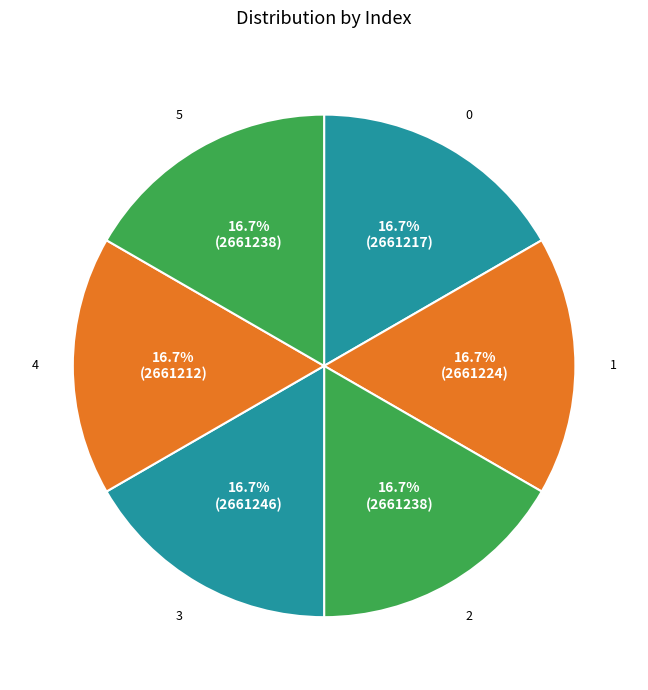

Is there a majority slice in this chart?

No